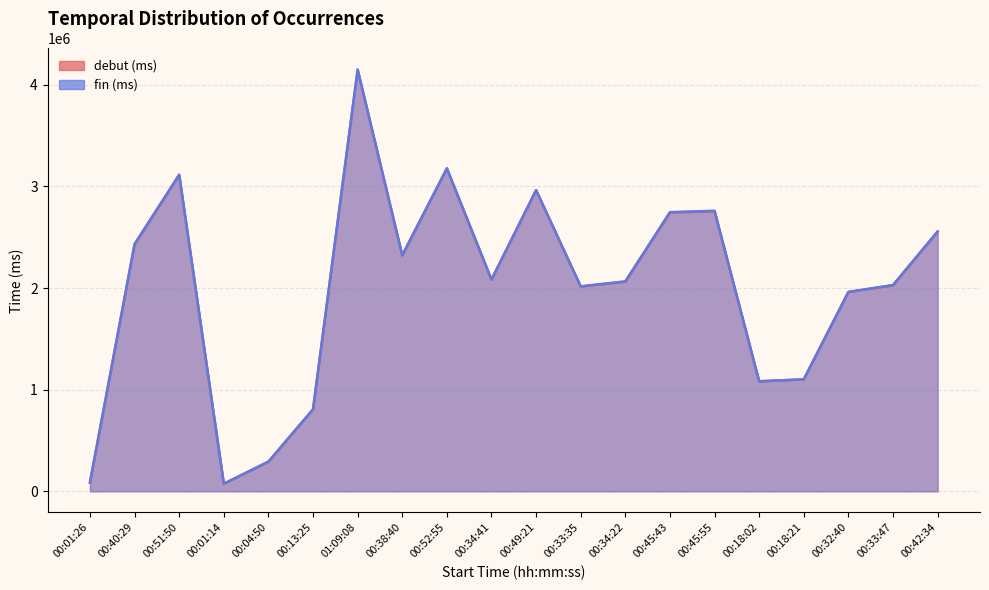

Does the chart display data point markers on the line(s)?

No